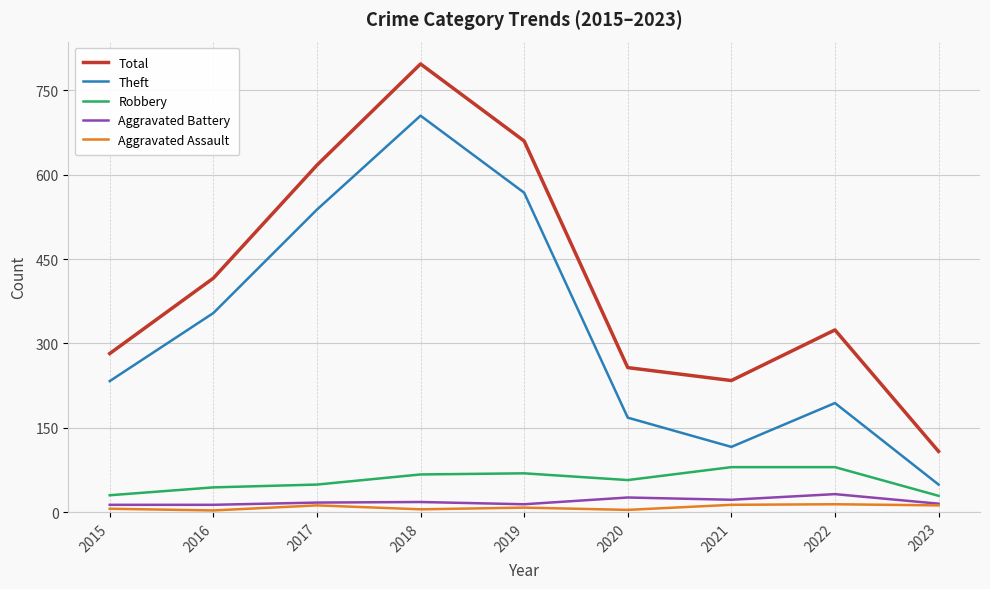

The Aggravated Assault series shows 14 at 2022. True or false?

True